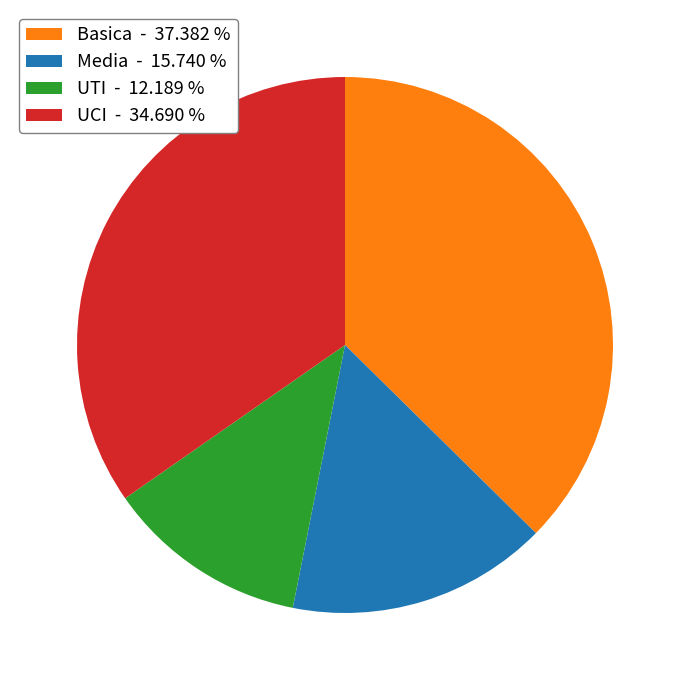

What is the largest slice in the pie chart?

Basica